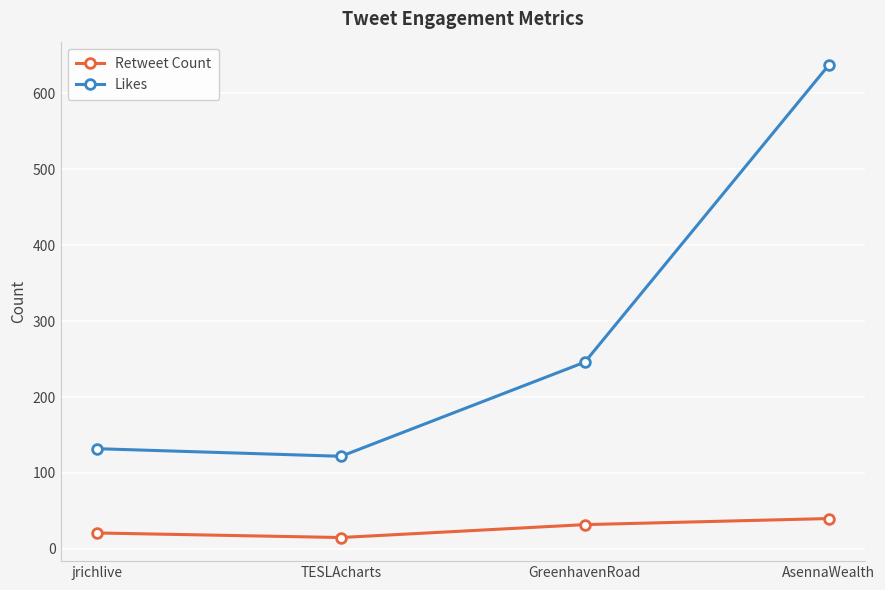

Reading right to left, list all the values displayed in this chart.

Retweet Count: 40	32	15	21
Likes: 637	246	122	132